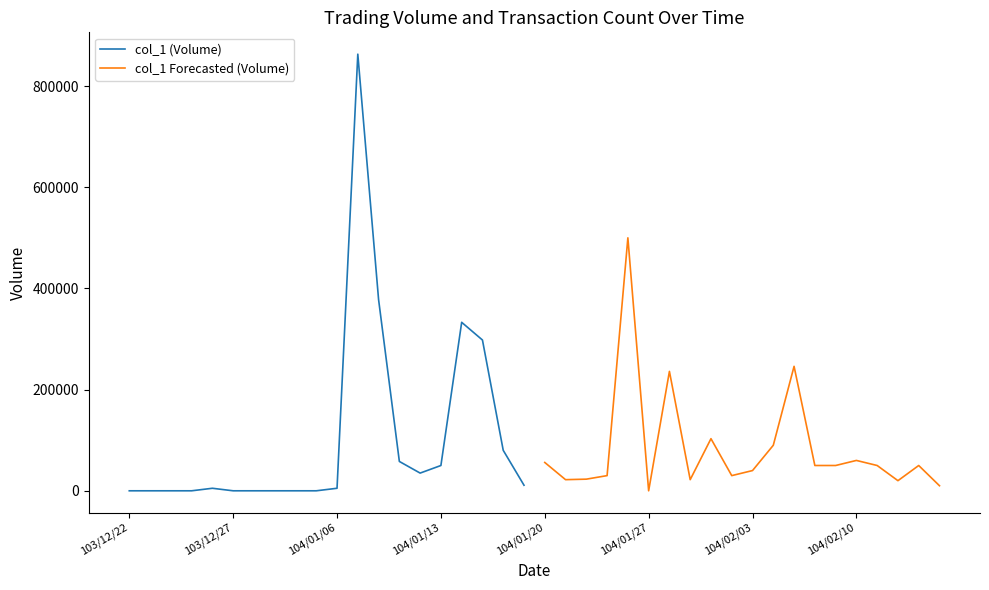

List the series in order of their peak value, highest first.

col_1 (Volume), col_1 Forecasted (Volume)